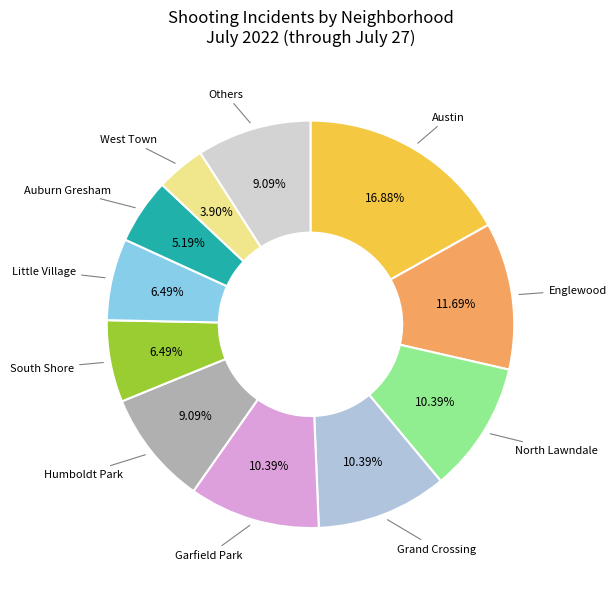

Is it true that South Shore is 6% of the pie?

True